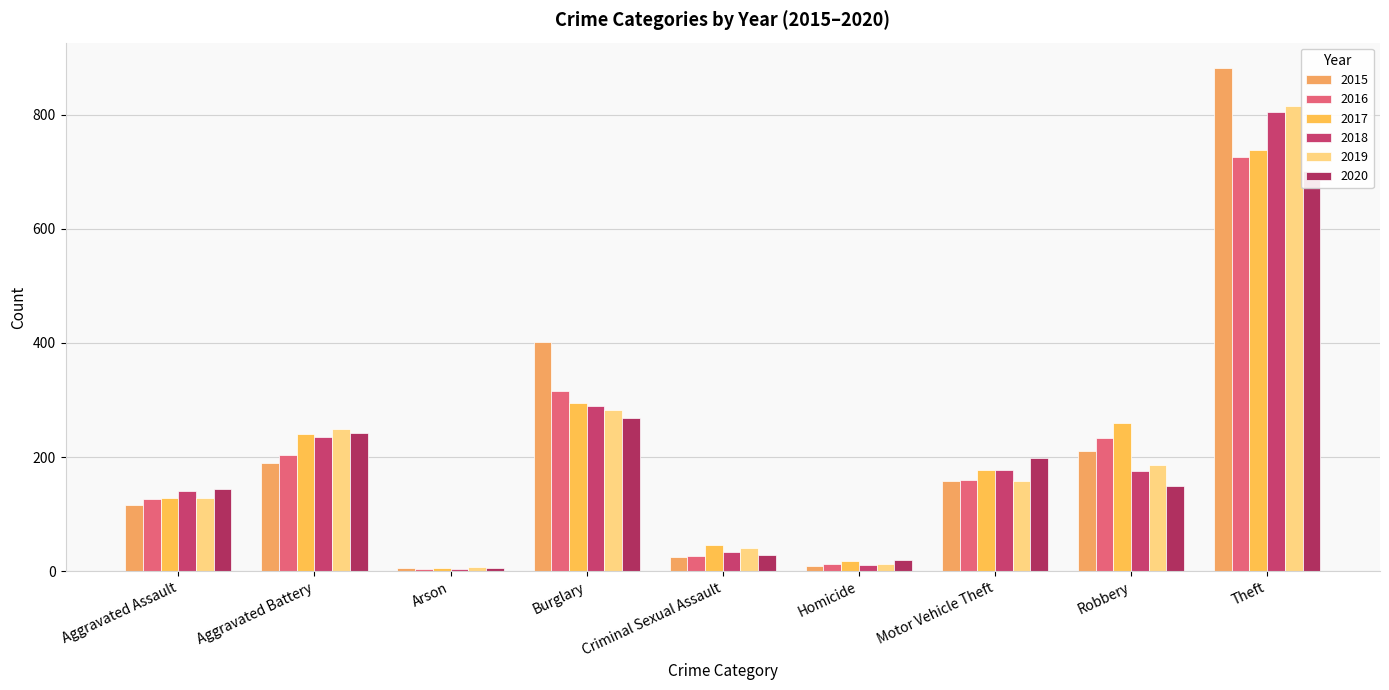

What is the sum of all 2020 values?

1759